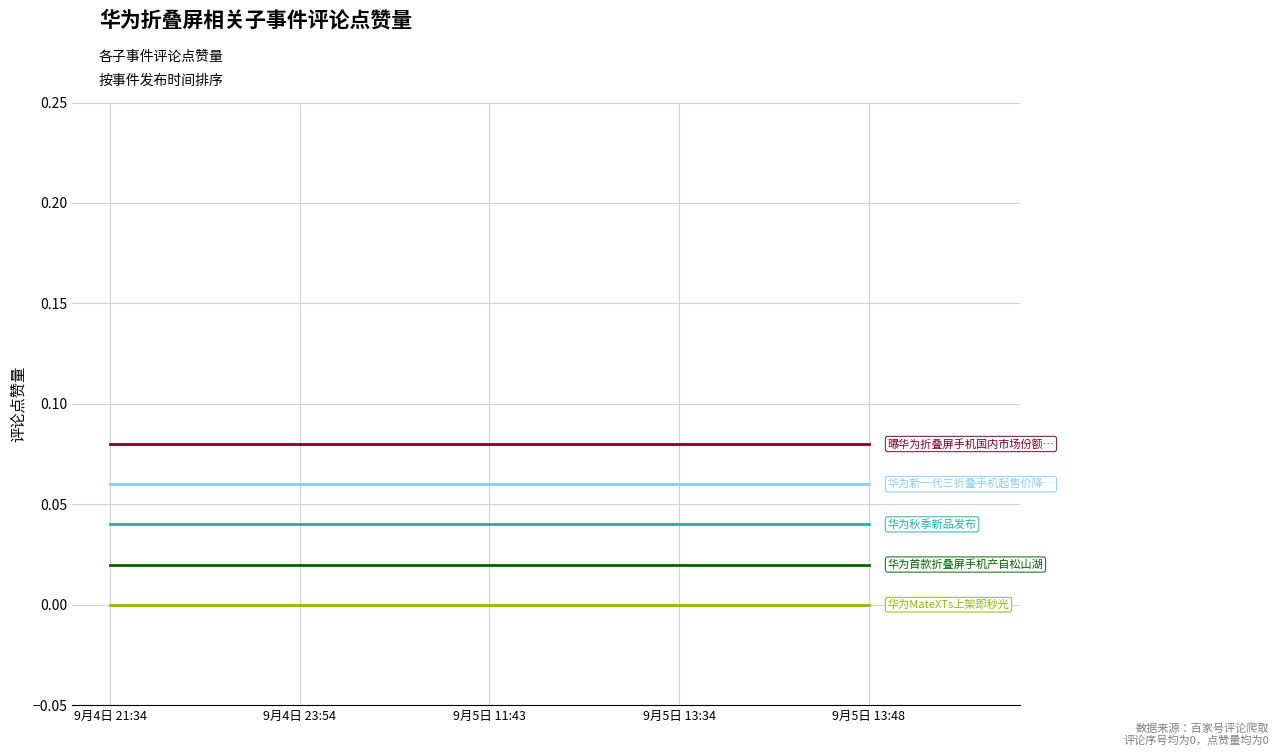

What position from the right is 9月5日 13:48?

1